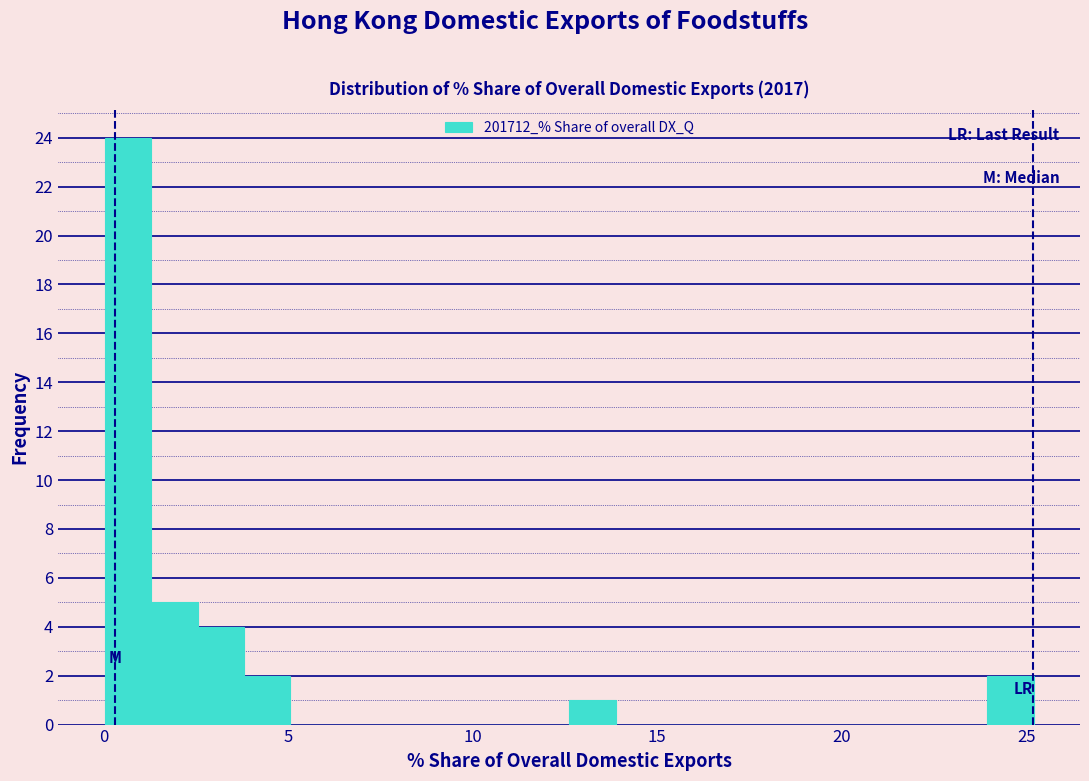

Around what value on the x-axis is the tallest bar? Give the approximate position of its centre, as read against the axis.

0.5